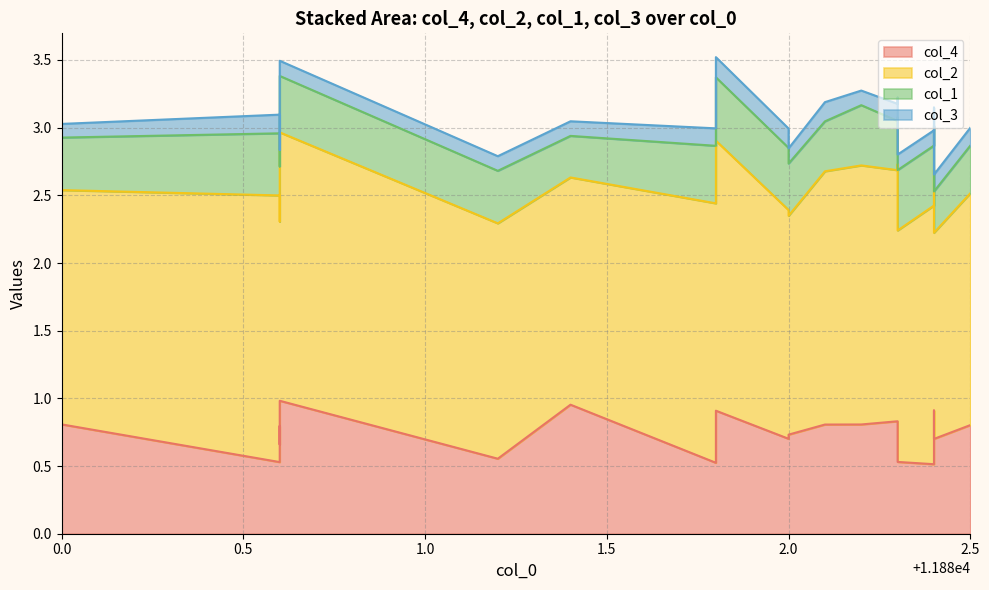

How many data points does each series have?

20